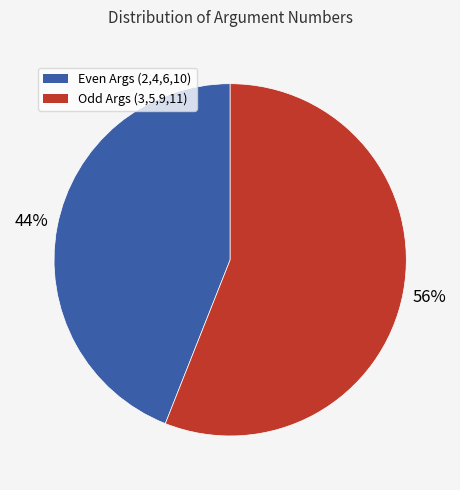

Which slice is the smallest?

Even Args (2,4,6,10)